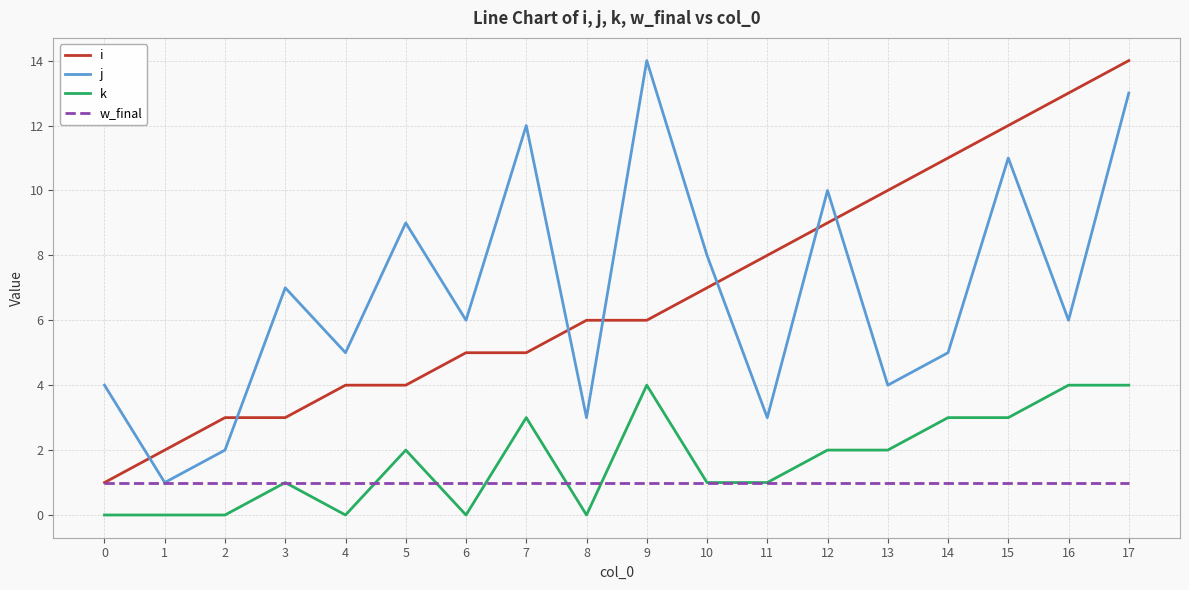

Which series changed the most between 14 and 15?

j